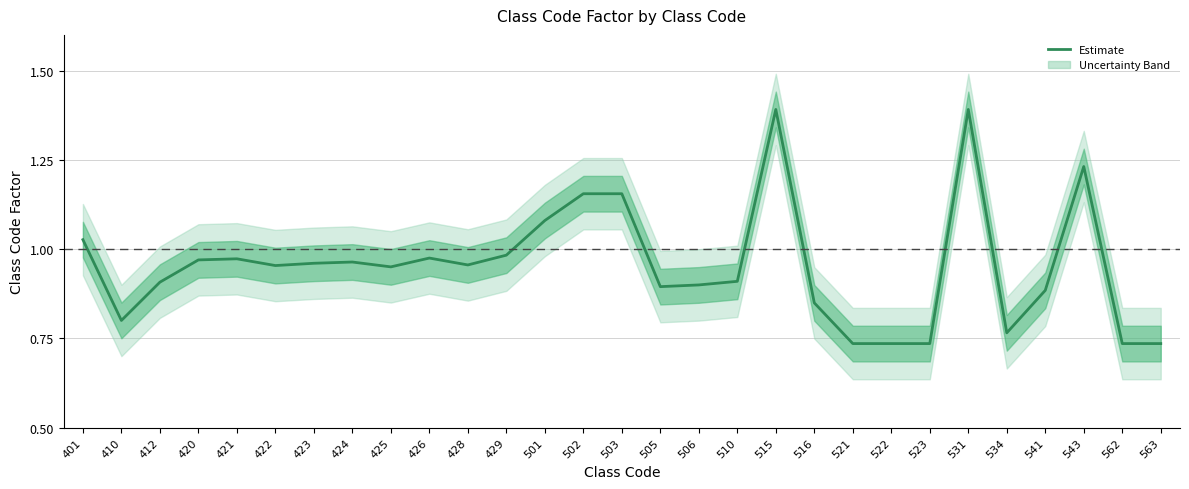

What is the smallest value displayed?

0.7